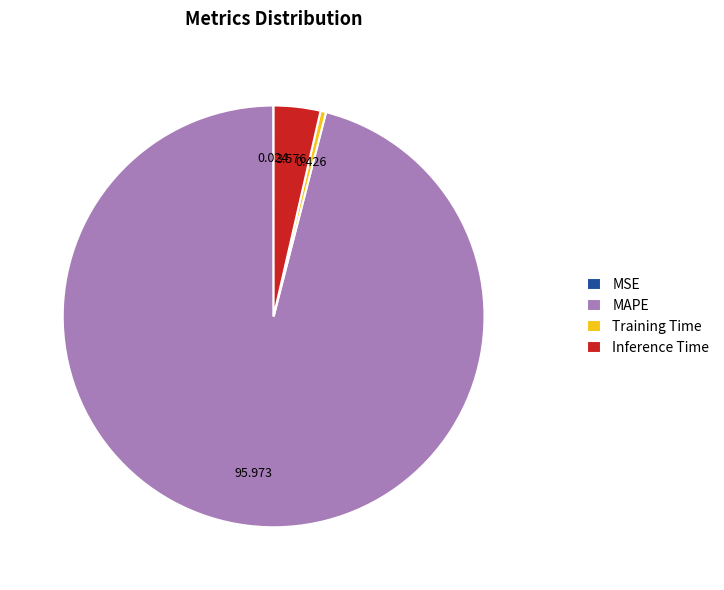

Between Training Time and MAPE, which is larger?

MAPE